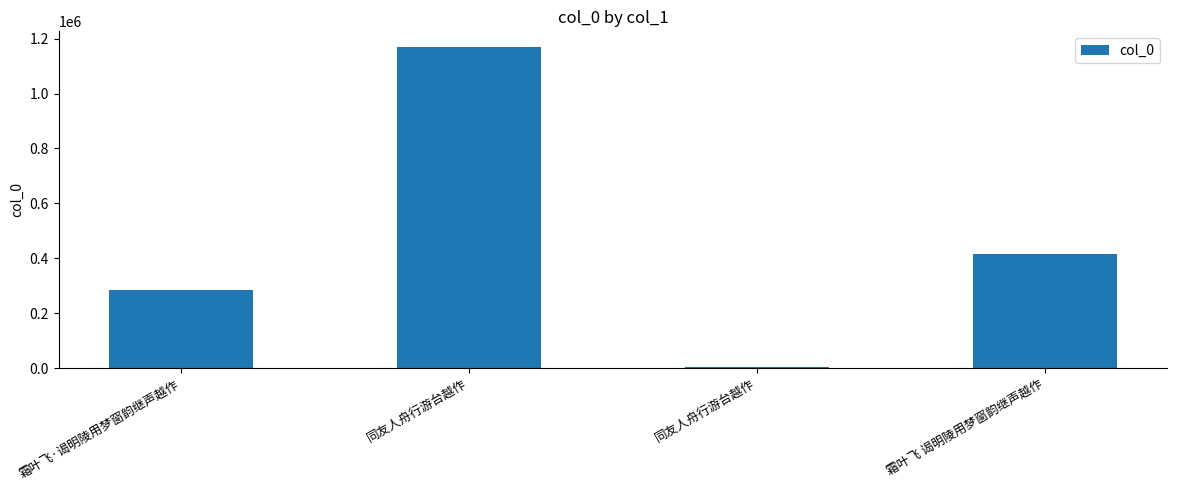

How many series are shown in this chart?

1